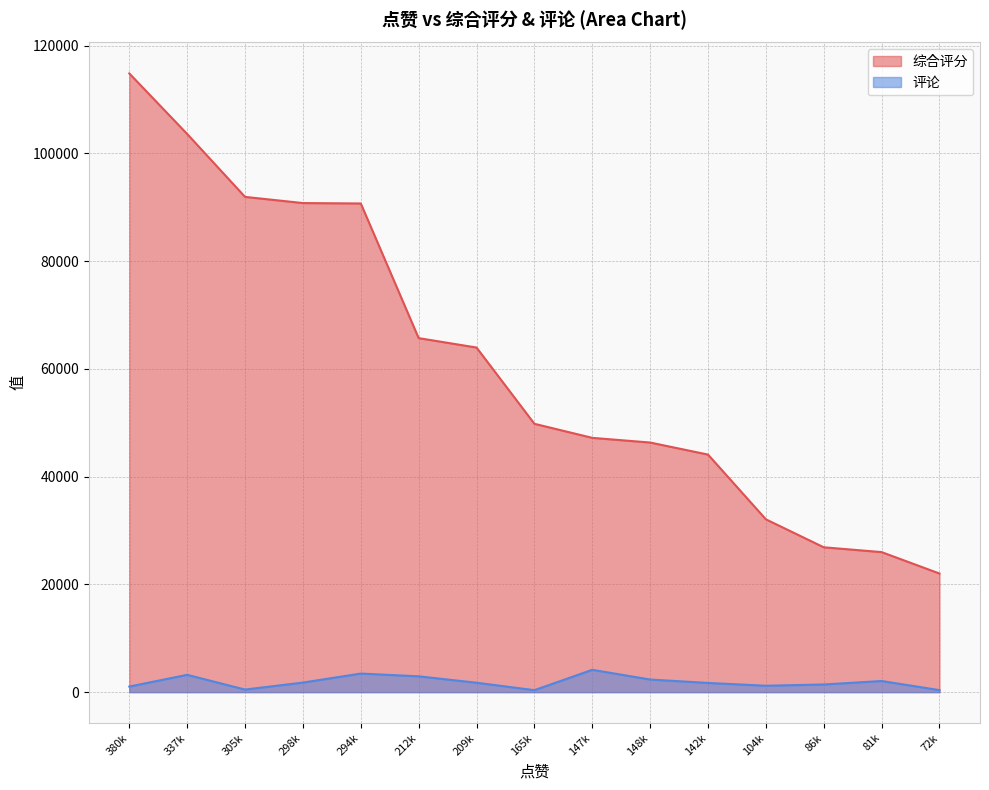

What is the value of the 综合评分 point at the 10th from the left?

46325.7